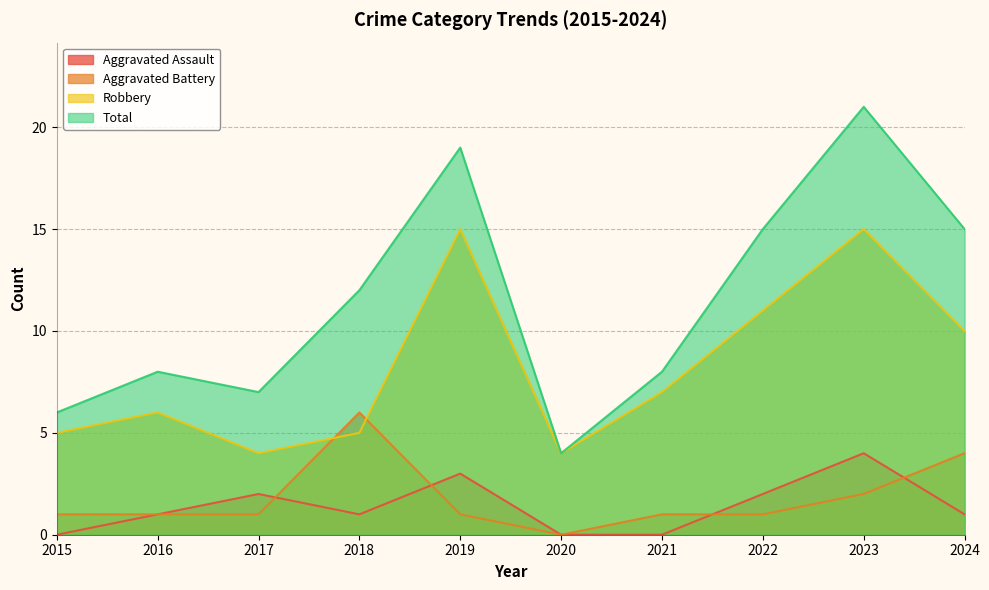

What is the difference between the second highest and second lowest values in the Robbery series?

11